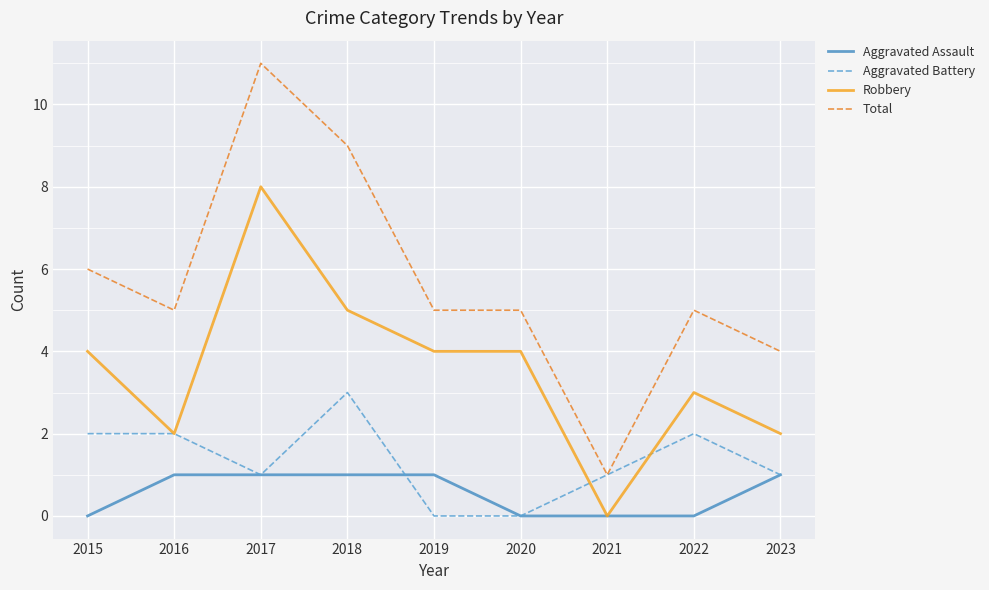

How many Robbery values are between 2 and 4?

6